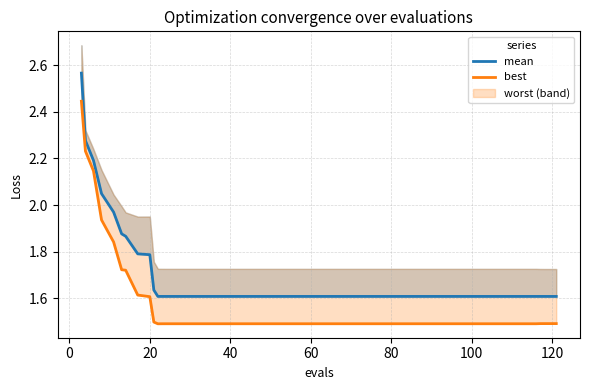

Does the chart display data point markers on the line(s)?

No